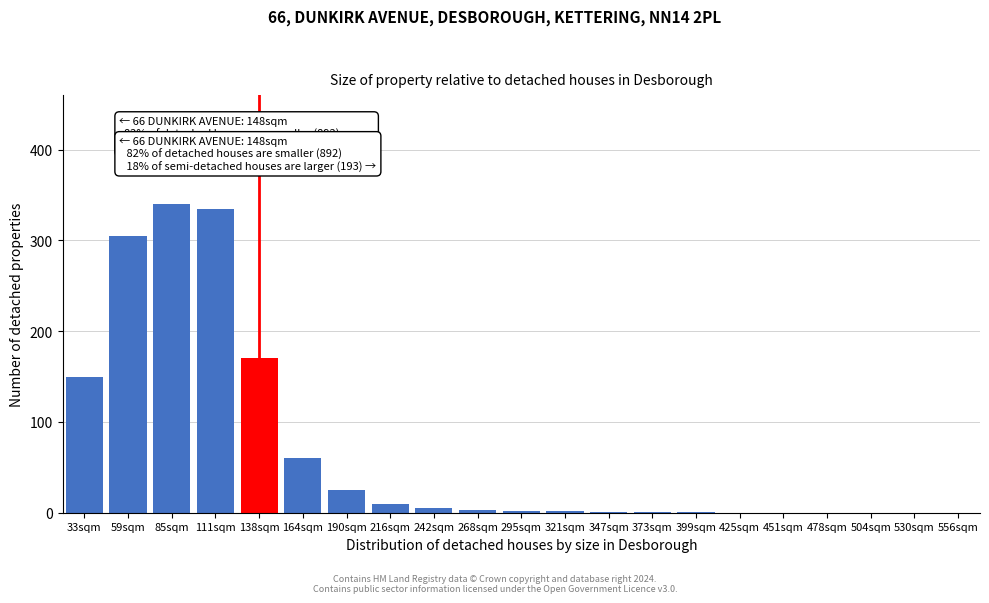

What is the sum of the values at 530sqm and 164sqm?

60